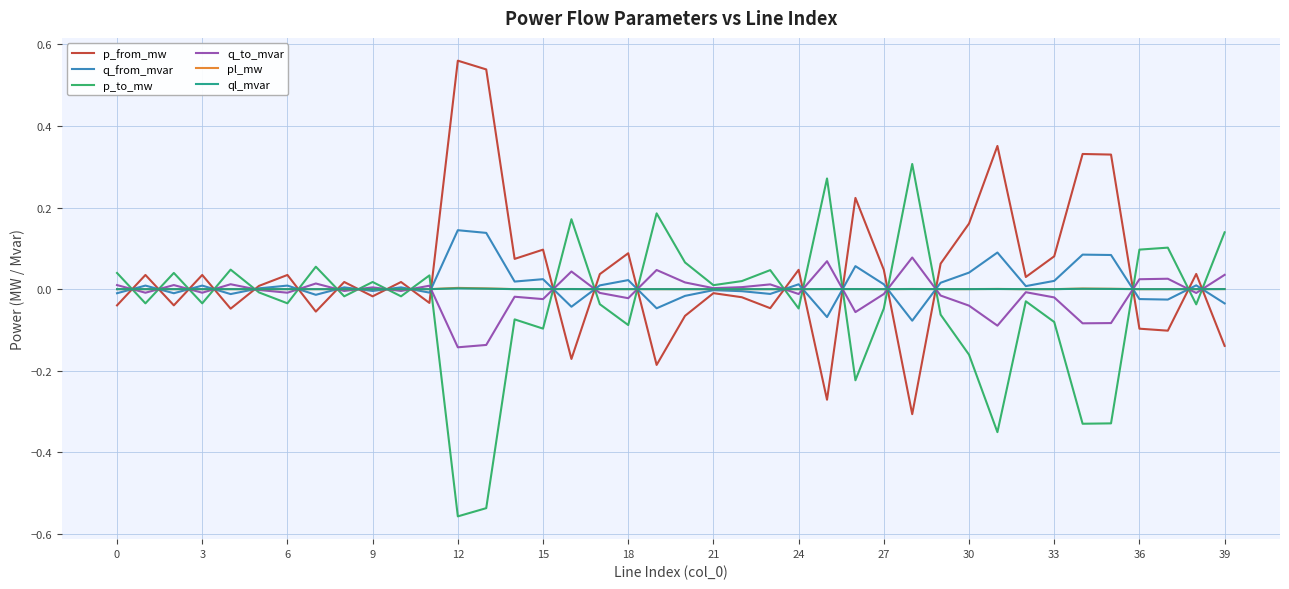

The value of p_to_mw at 15 is -0.1. True or false?

True